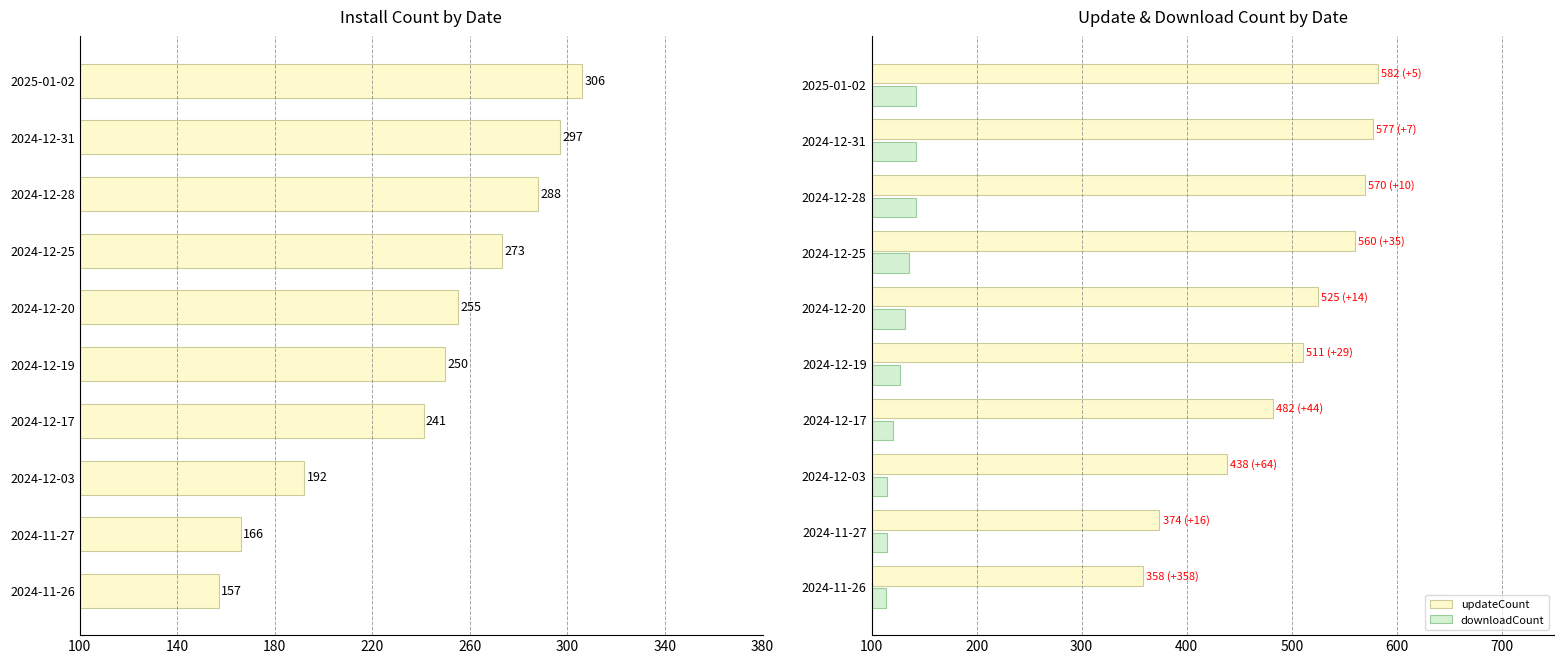

Which series has the largest range (max minus min)?

updateCount